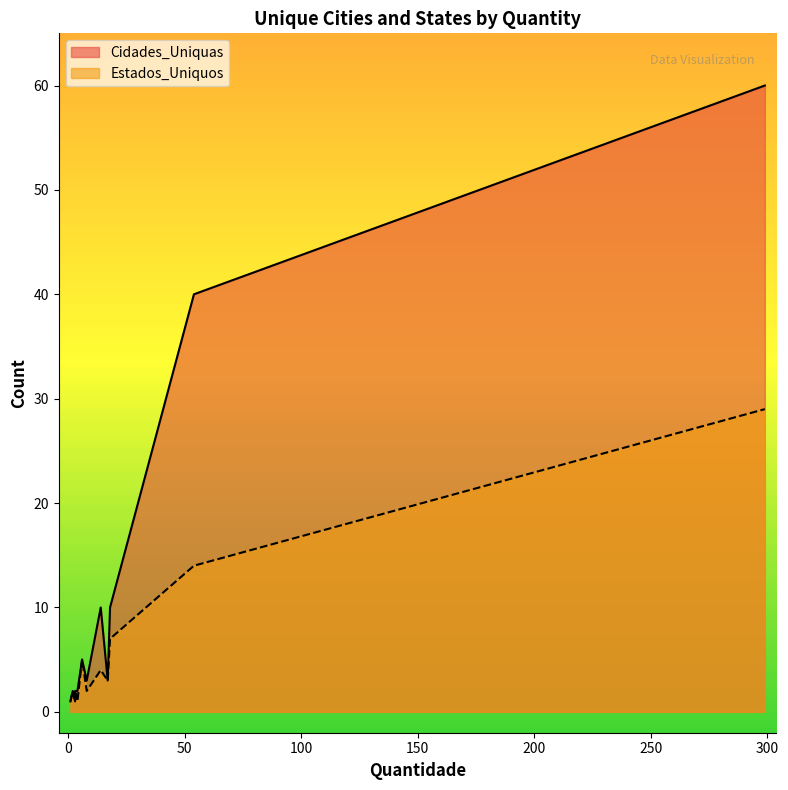

Which series has the largest total across all categories?

Cidades_Uniquas